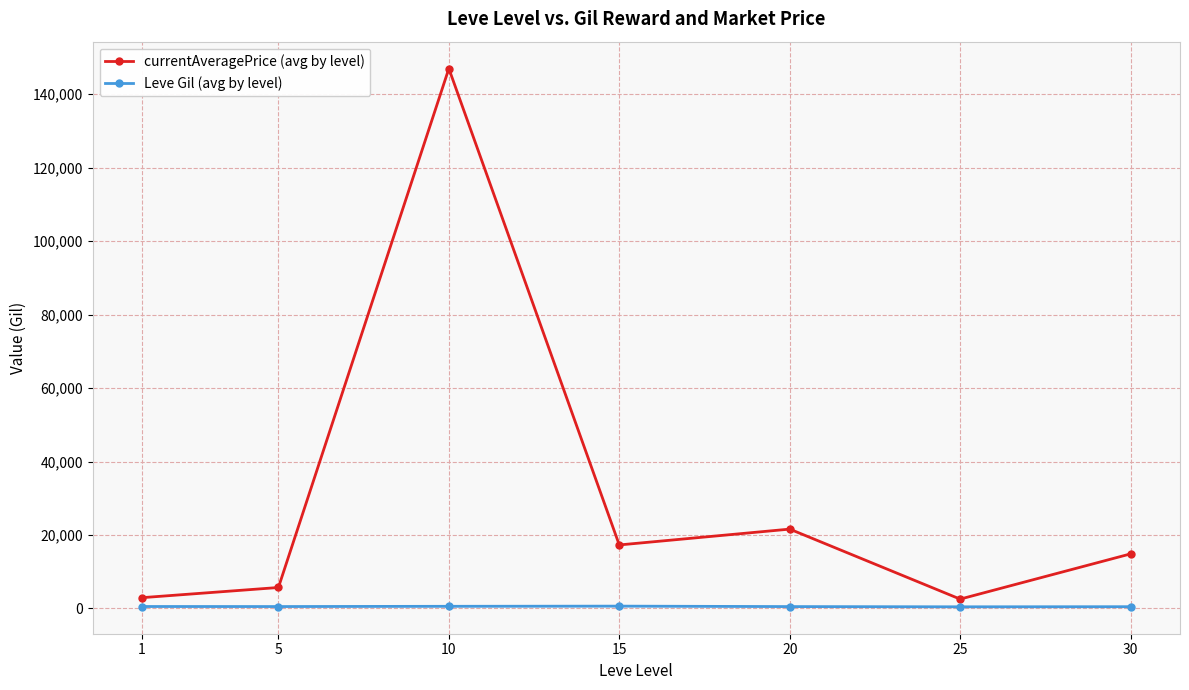

At how many categories does at least one series exceed 142869?

1